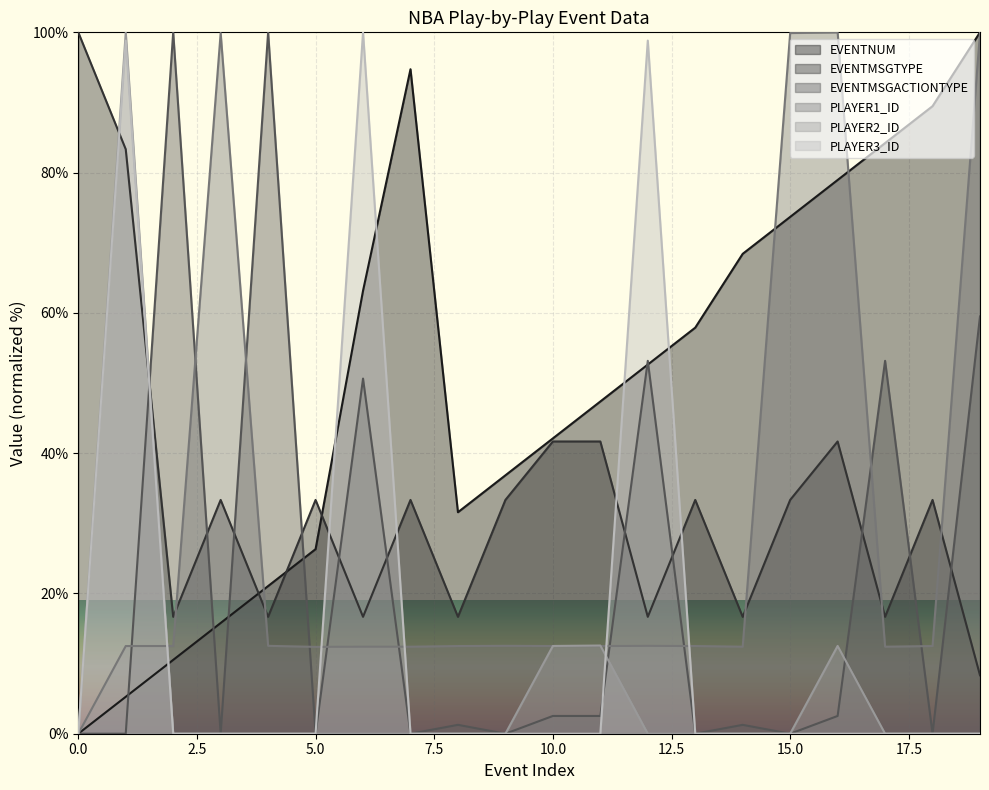

The value of EVENTNUM at 3 is 25.2. True or false?

False